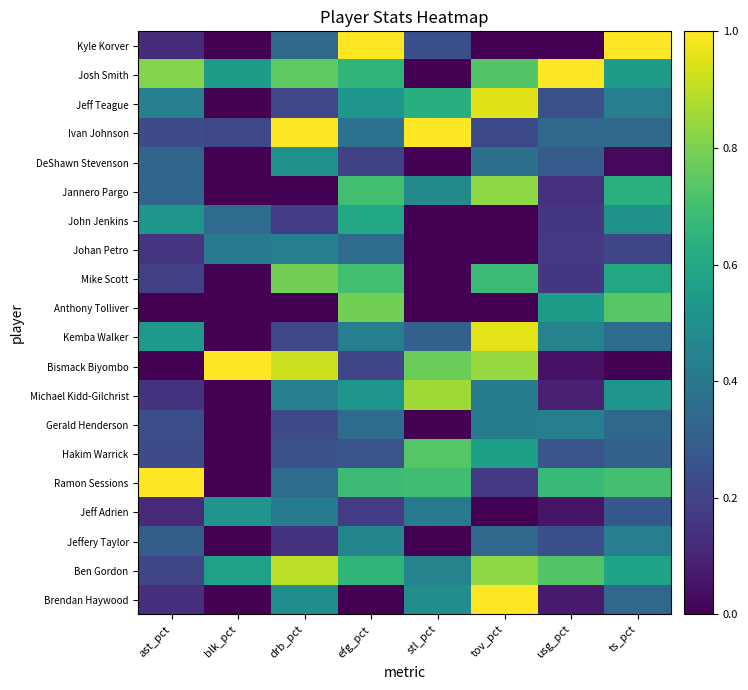

Which label corresponds to the largest value in the chart?

efg_pct